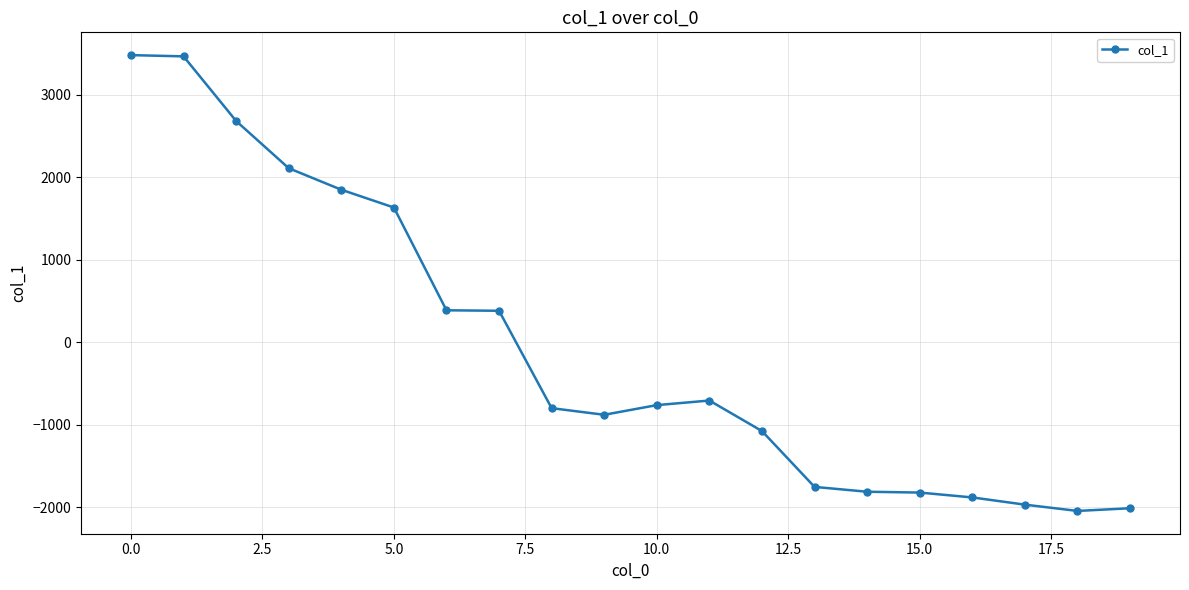

What is the value of the 7th point from the left?

388.8